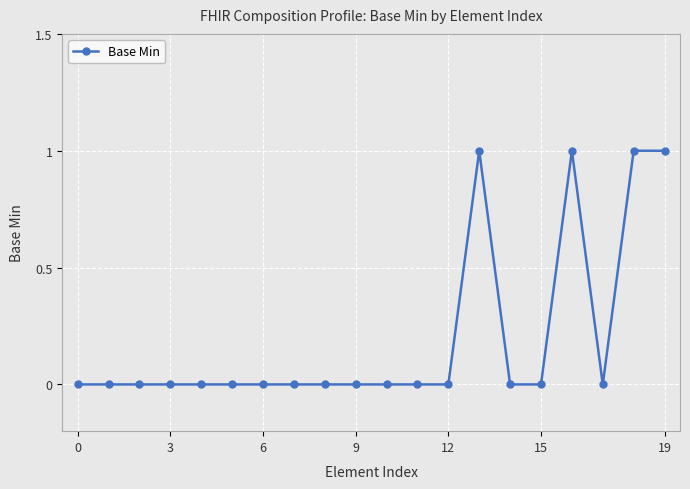

What is the sum of all values?

4